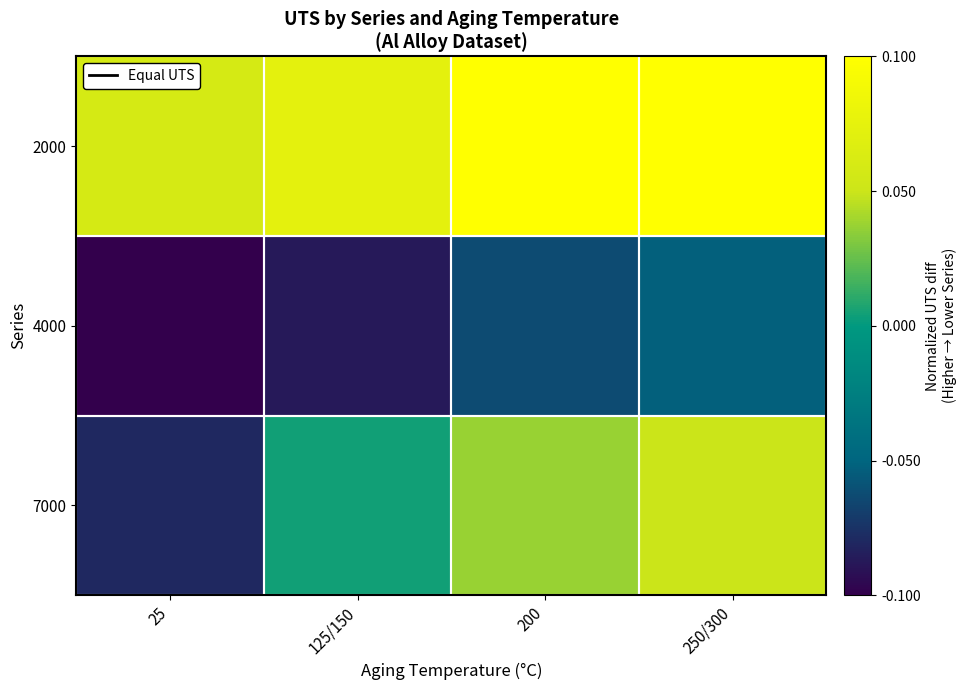

Reading right to left, transcribe all the data shown in this chart.

2000: 250/300=0.1	200=0.1	125/150=0.1	25=0.1
4000: 250/300=-0.1	200=-0.1	125/150=-0.1	25=-0.1
7000: 250/300=0.0	200=0.0	125/150=0.0	25=-0.1